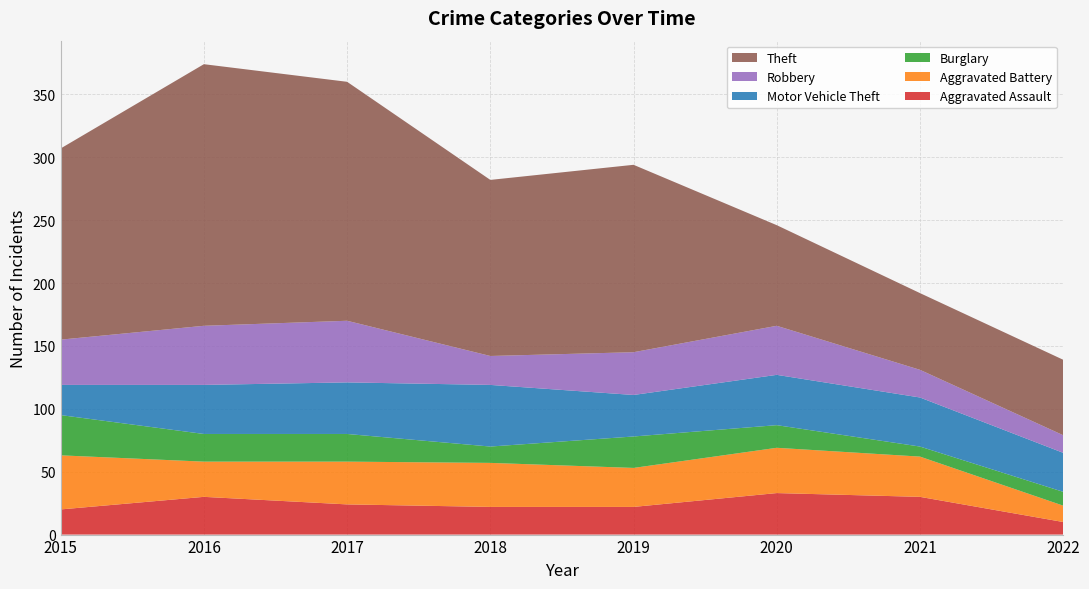

Reading left to right, list all the values displayed in this chart.

Aggravated Assault: 20	30	24	22	22	33	30	10
Aggravated Battery: 43	28	34	35	31	36	32	13
Burglary: 32	22	22	13	25	18	8	11
Motor Vehicle Theft: 24	39	41	49	33	40	39	31
Robbery: 36	47	49	23	34	39	22	14
Theft: 152	208	190	140	149	80	61	60